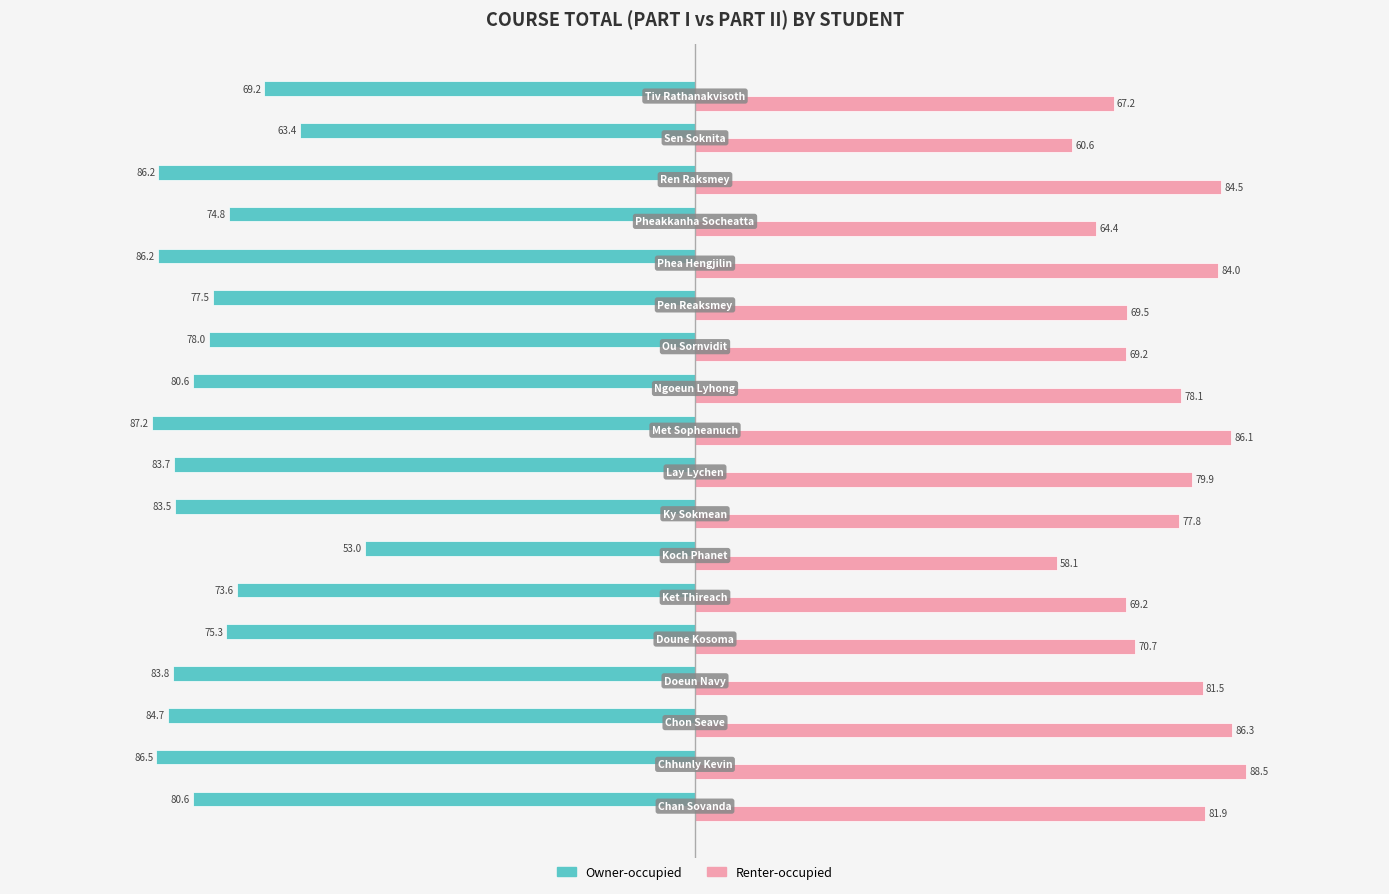

Which series has the largest total across all categories?

Renter-occupied